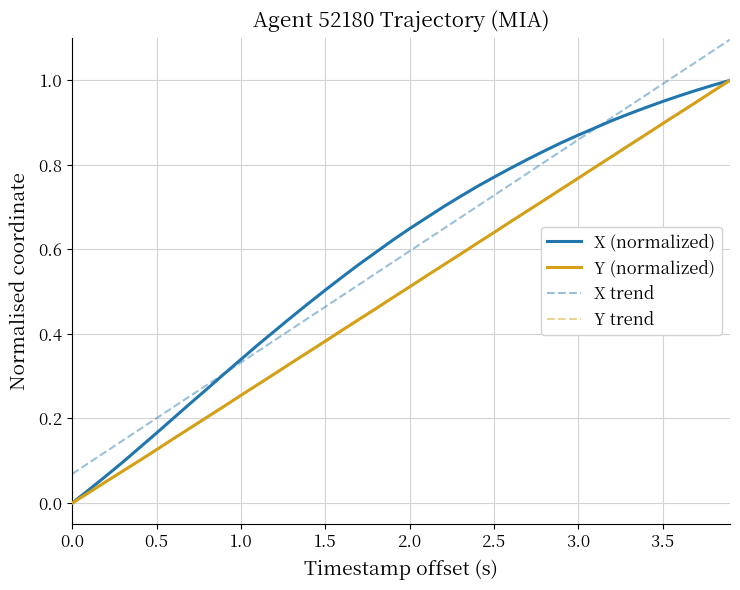

Does the chart have visible grid lines?

Yes